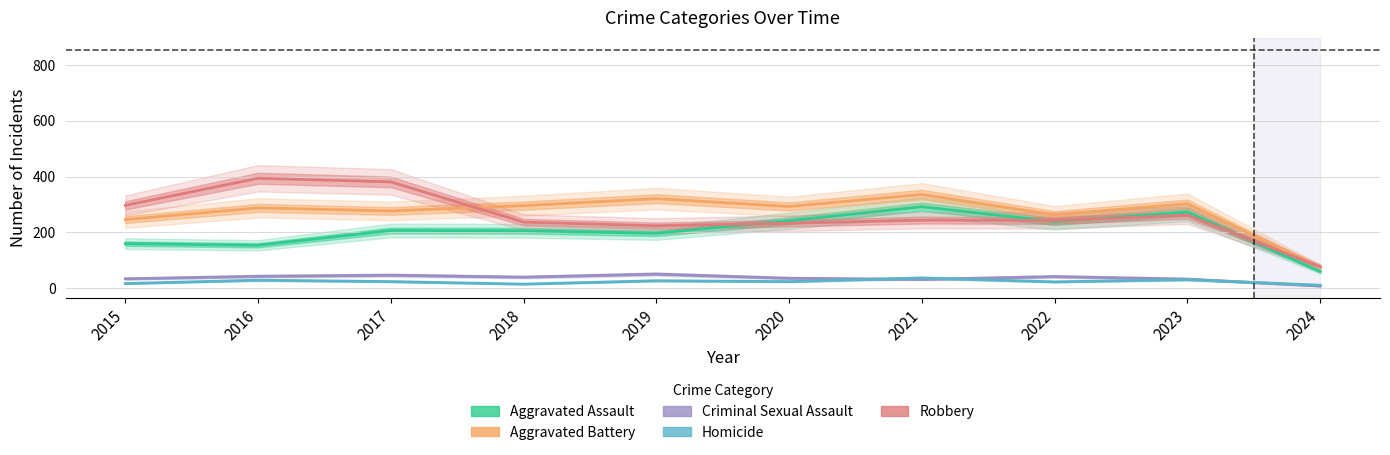

Is it true that Aggravated Assault equals 160 at 2015?

True